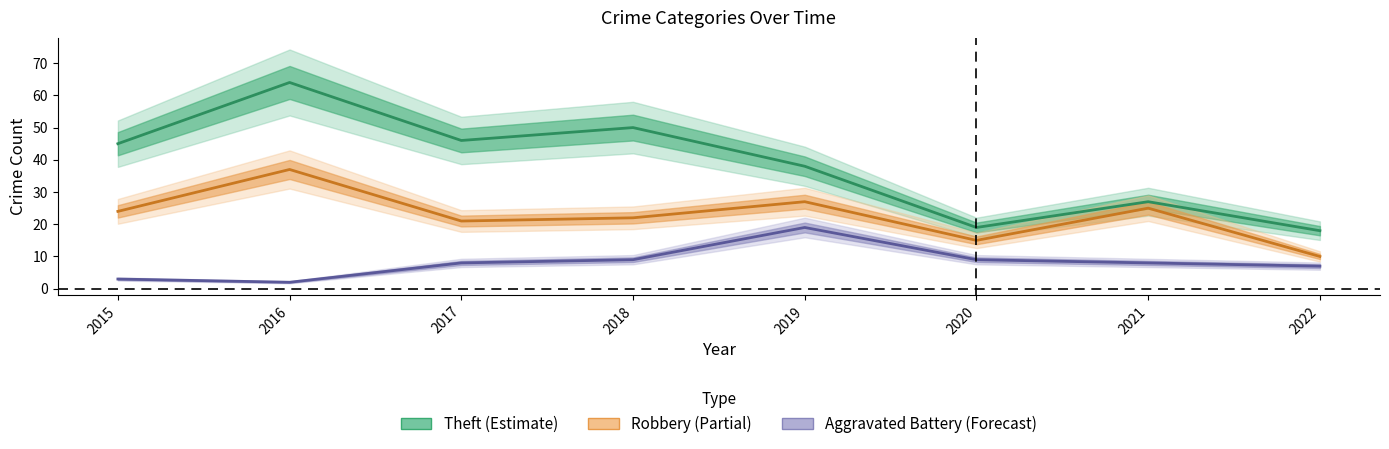

At which category does Robbery reach its first local peak?

2016